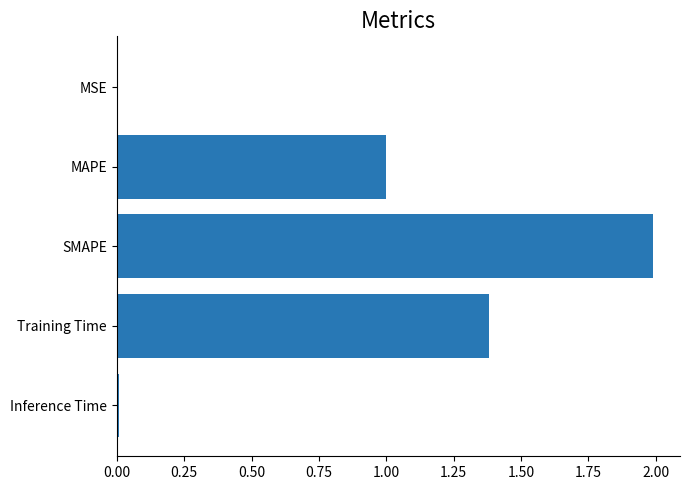

How many distinct data groups are displayed?

1